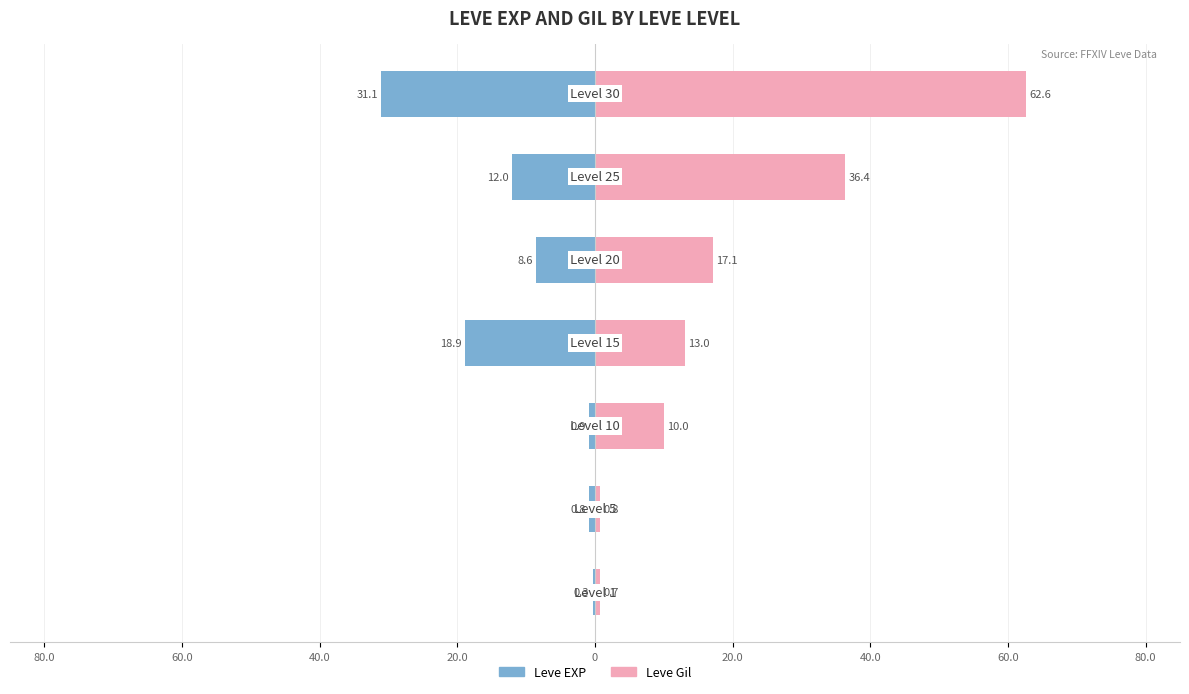

What is the sum of all Leve EXP values?

-72.6